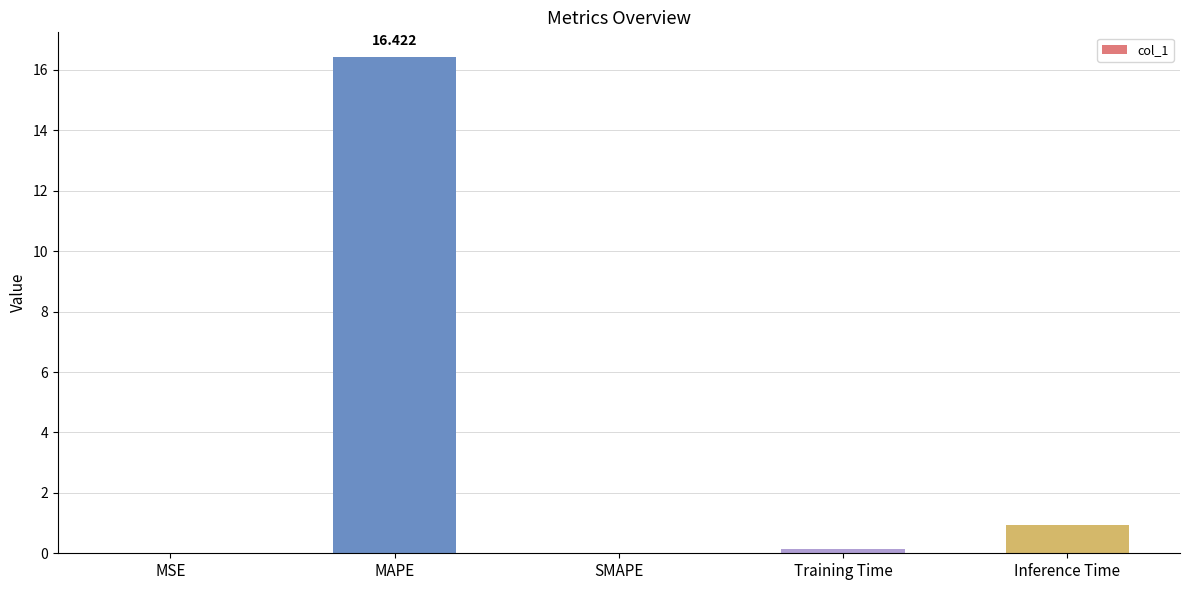

Approximately how many times larger is the value at Inference Time compared to MAPE?

0.1